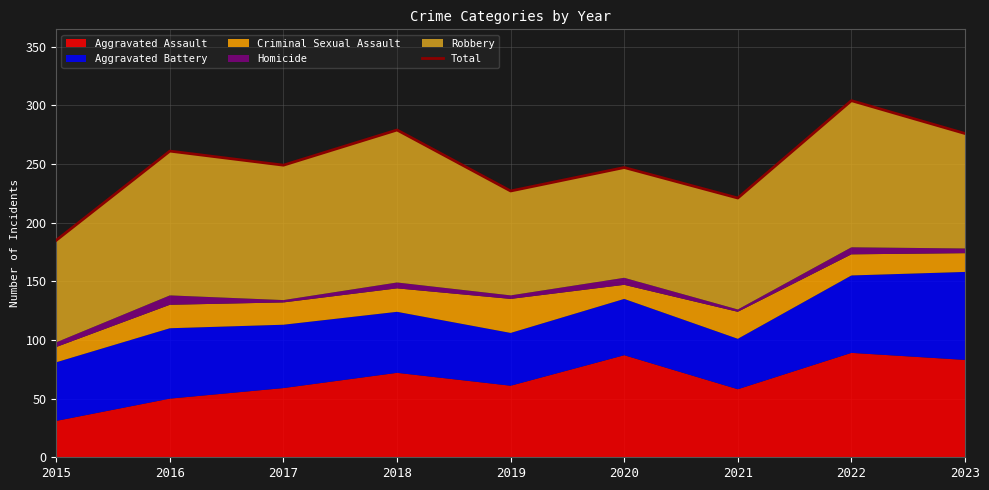

The value at 2017 is 249. True or false?

True